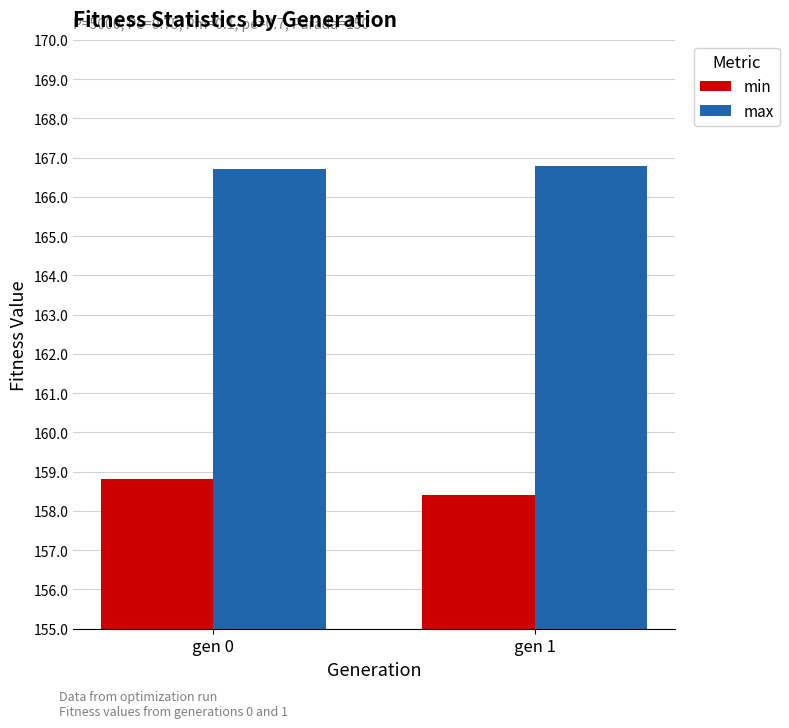

What is the difference between the min values at gen 1 and gen 0?

0.4